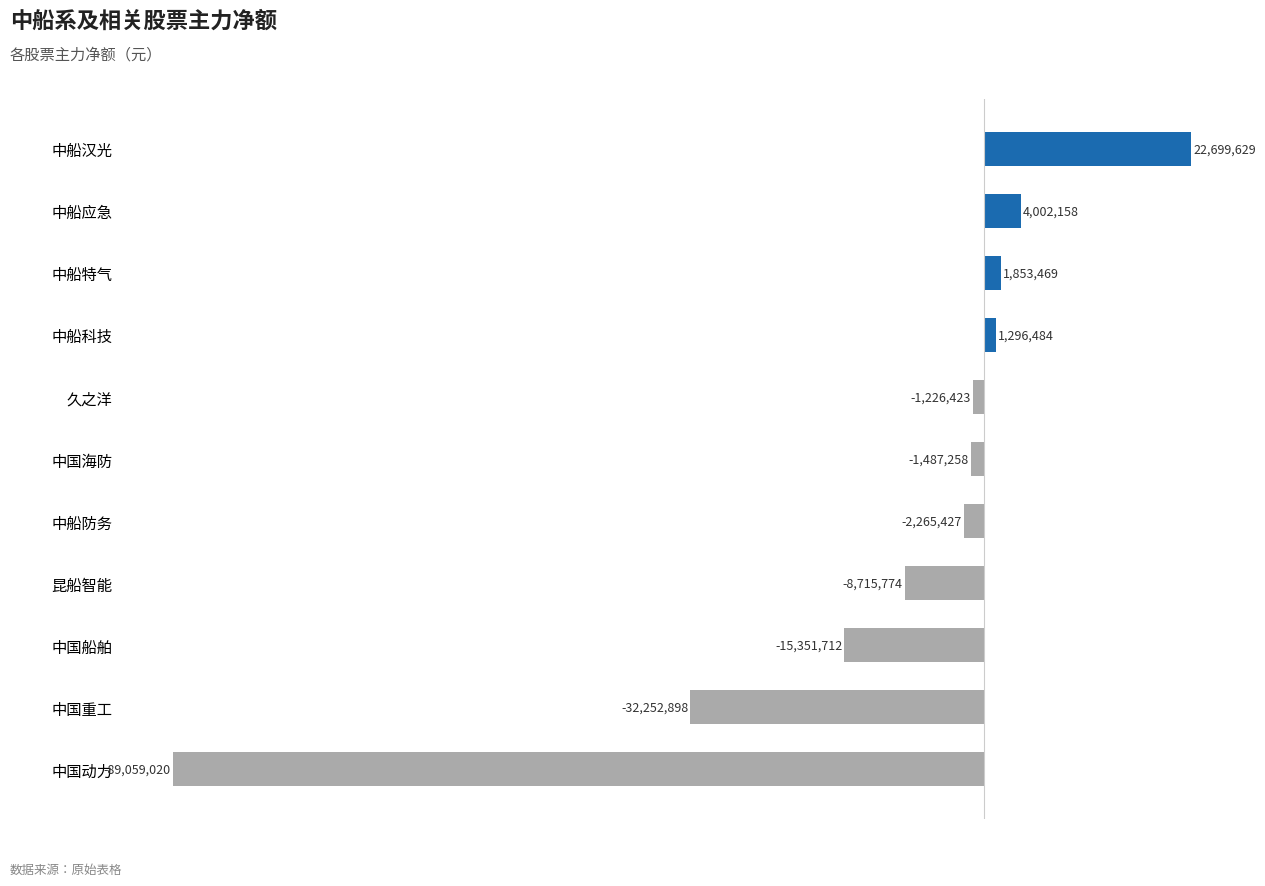

Which category has the lowest value across all series?

中国动力